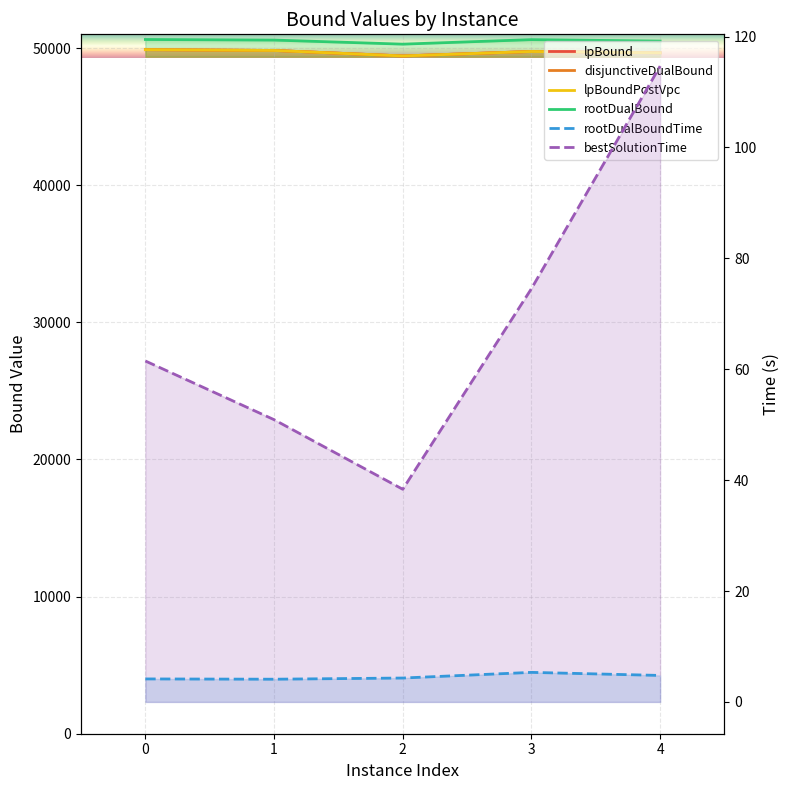

Rank the categories by lpBoundPostVpc value from lowest to highest.

2, 4, 3, 1, 0